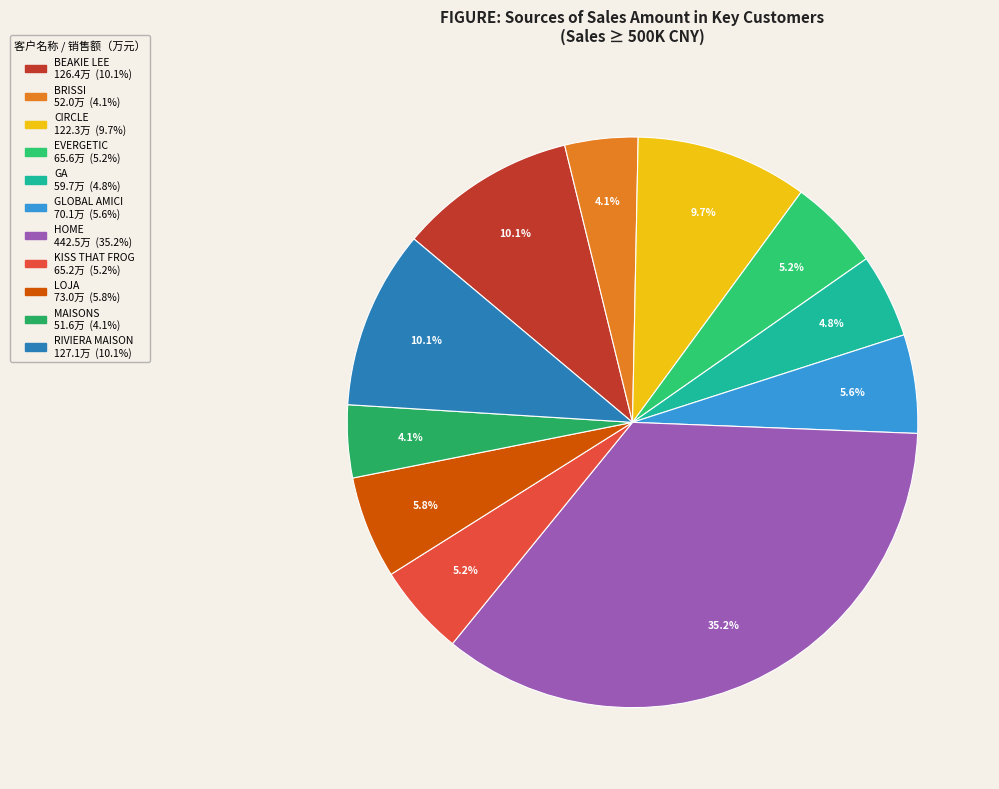

To the nearest percent, what percentage of the pie is MAISONS?

4%